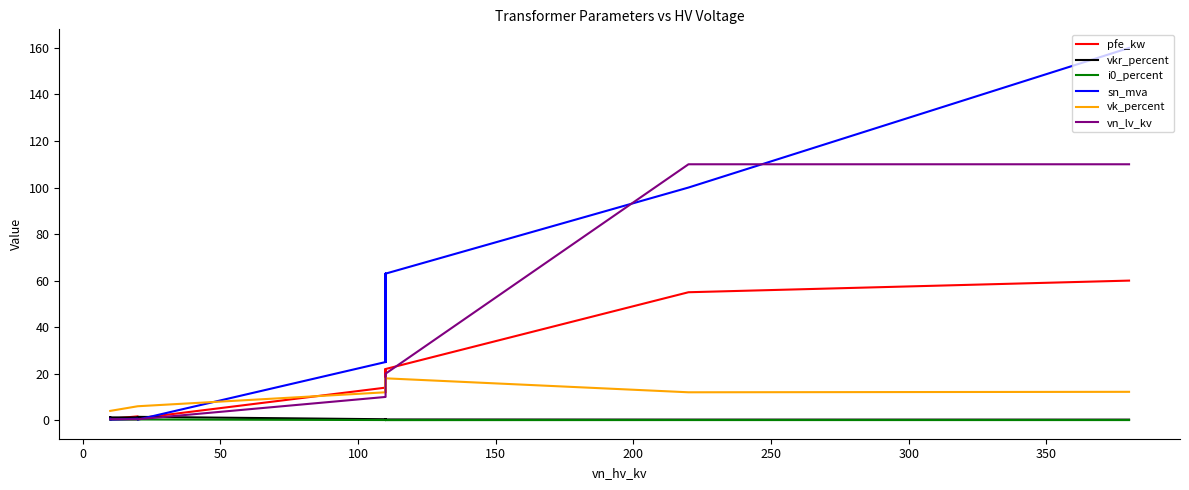

Reading left to right, transcribe all the data shown in this chart.

pfe_kw: 60.0	55.0	22.0	18.0	14.0	22.0	18.0	14.0	0.8	1.4	1.6	0.6	0.9	1.2
vkr_percent: 0.2	0.3	0.3	0.3	0.4	0.3	0.3	0.4	1.4	1.4	1.2	1.2	1.3	1.1
i0_percent: 0.1	0.1	0.0	0.1	0.1	0.0	0.1	0.1	0.3	0.3	0.3	0.2	0.2	0.2
sn_mva: 160.0	100.0	63.0	40.0	25.0	63.0	40.0	25.0	0.2	0.4	0.6	0.2	0.4	0.6
vk_percent: 12.2	12.0	18.0	16.2	12.0	18.0	16.2	12.0	6.0	6.0	6.0	4.0	4.0	4.0
vn_lv_kv: 110.0	110.0	20.0	20.0	20.0	10.0	10.0	10.0	0.4	0.4	0.4	0.4	0.4	0.4